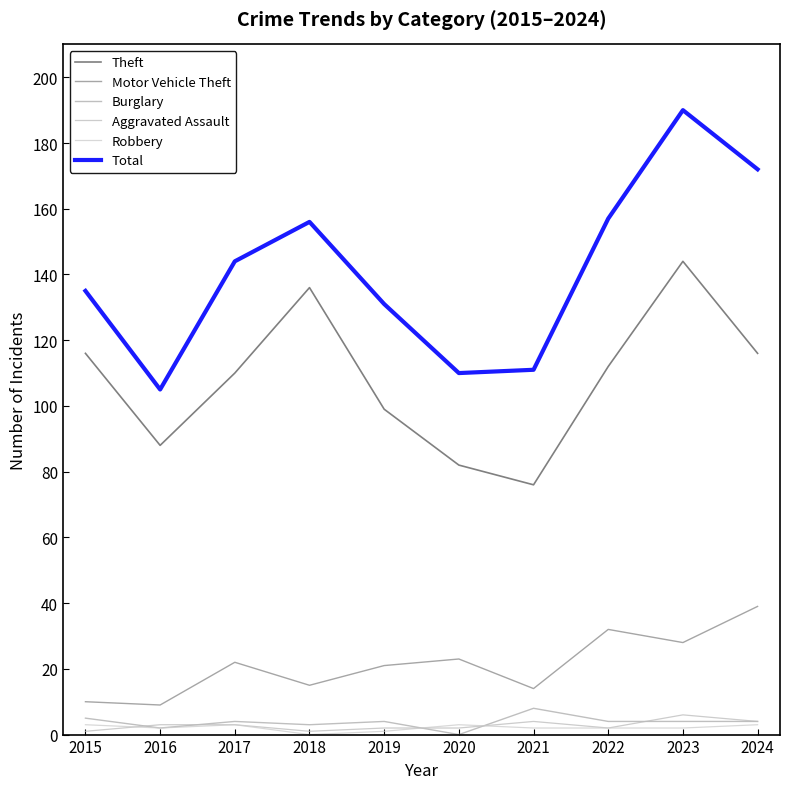

Reading left to right, list all the values displayed in this chart.

Theft: 2015=116	2016=88	2017=110	2018=136	2019=99	2020=82	2021=76	2022=112	2023=144	2024=116
Motor Vehicle Theft: 2015=10	2016=9	2017=22	2018=15	2019=21	2020=23	2021=14	2022=32	2023=28	2024=39
Burglary: 2015=5	2016=2	2017=4	2018=3	2019=4	2020=0	2021=8	2022=4	2023=4	2024=4
Aggravated Assault: 2015=1	2016=3	2017=3	2018=1	2019=2	2020=2	2021=4	2022=2	2023=6	2024=4
Robbery: 2015=3	2016=2	2017=3	2018=0	2019=1	2020=3	2021=2	2022=2	2023=2	2024=3
Total: 2015=135	2016=105	2017=144	2018=156	2019=131	2020=110	2021=111	2022=157	2023=190	2024=172